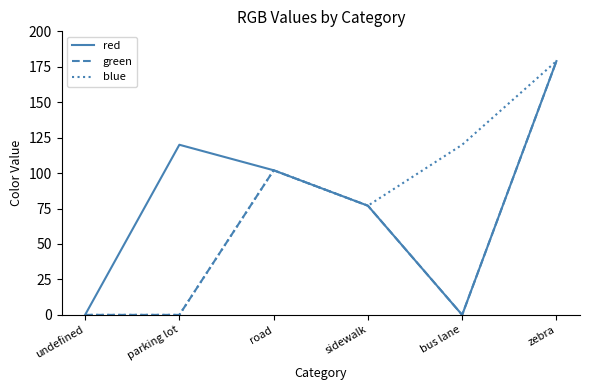

What position from the left is bus lane?

5